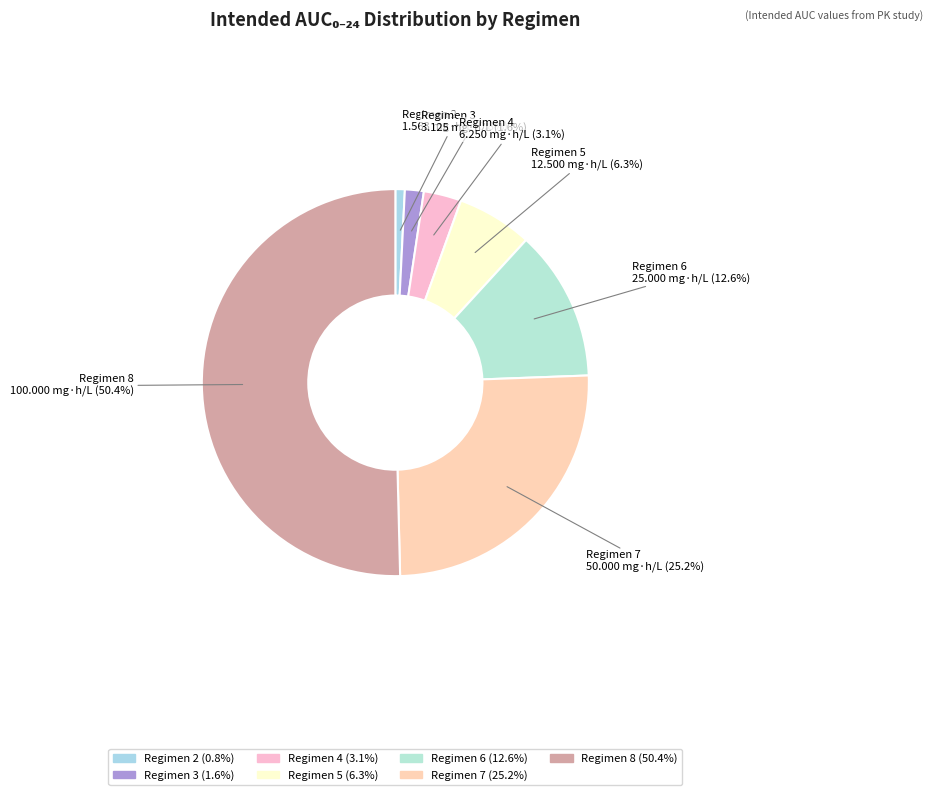

To the nearest percent, what percentage of the pie is Regimen 6?

13%